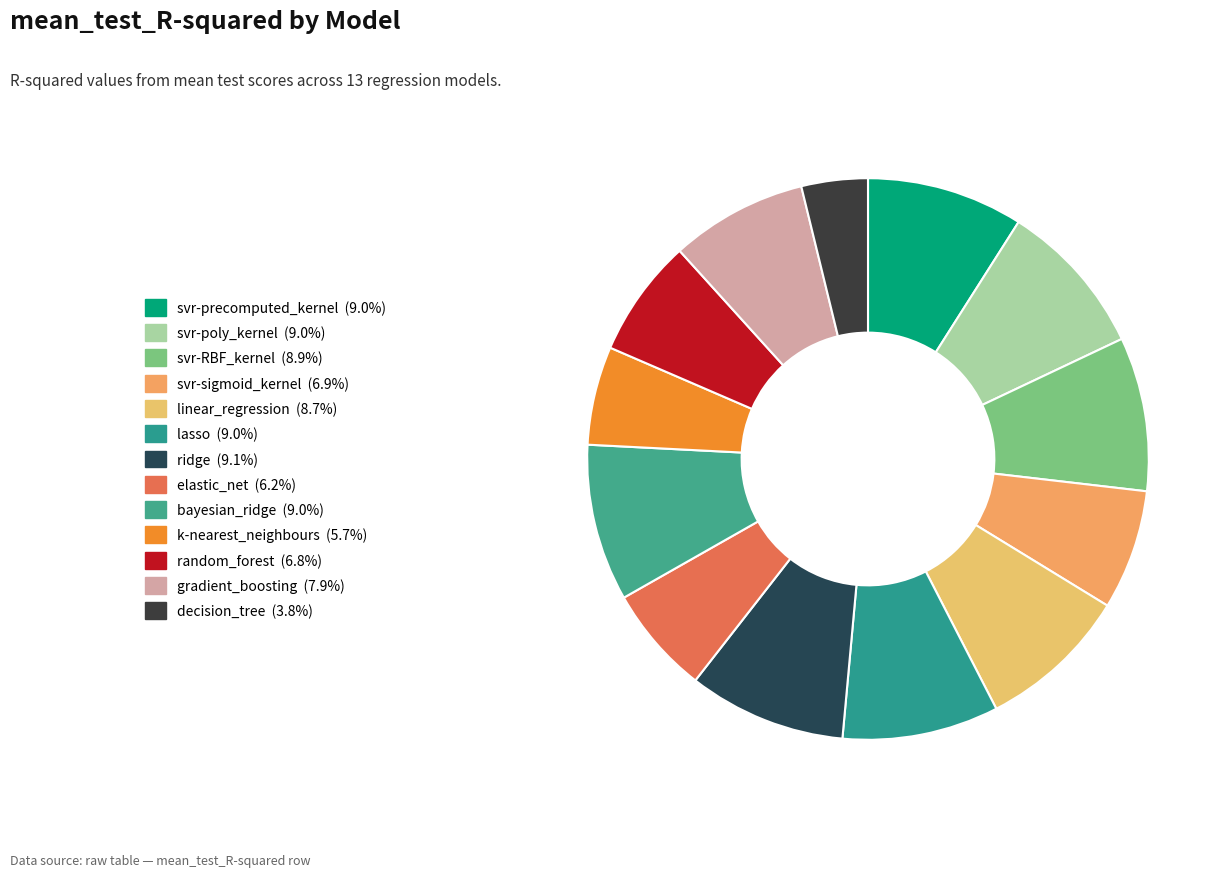

What percentage do lasso and decision_tree together represent?

12.8%